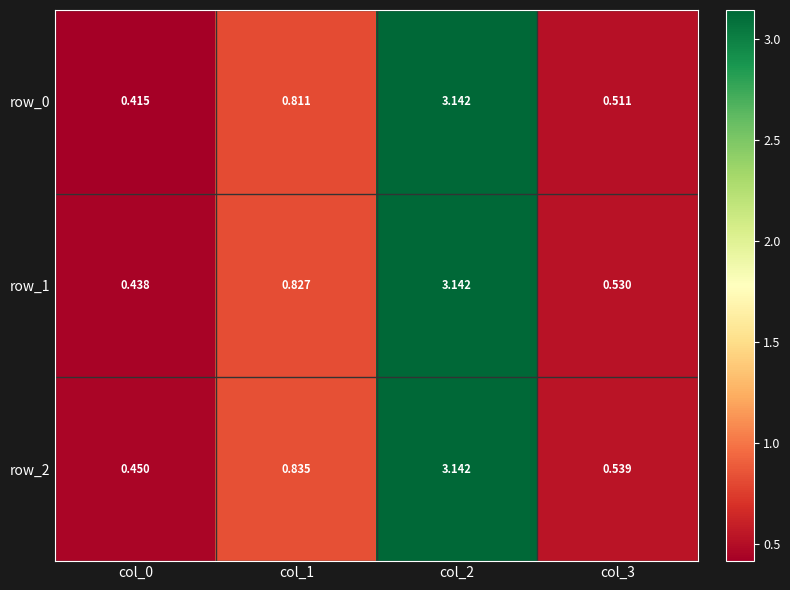

What is the difference between the row_0 values at col_1 and col_2?

2.3